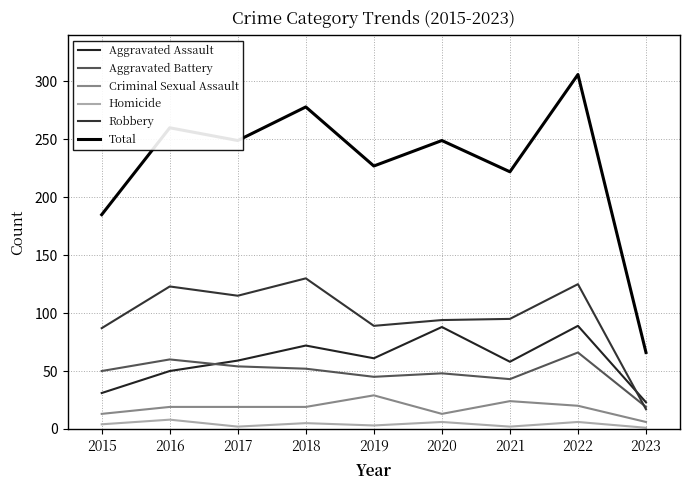

Rank the categories by Robbery value from highest to lowest.

2018, 2022, 2016, 2017, 2021, 2020, 2019, 2015, 2023